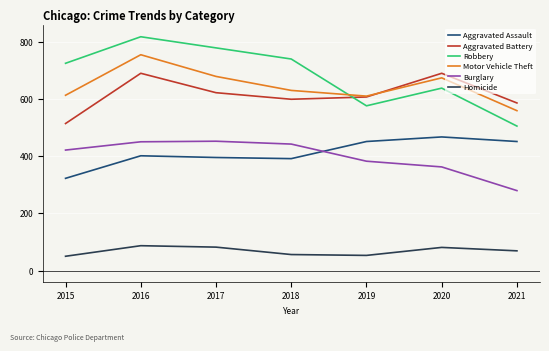

Which category has the lowest value in the Aggravated Battery series?

2015